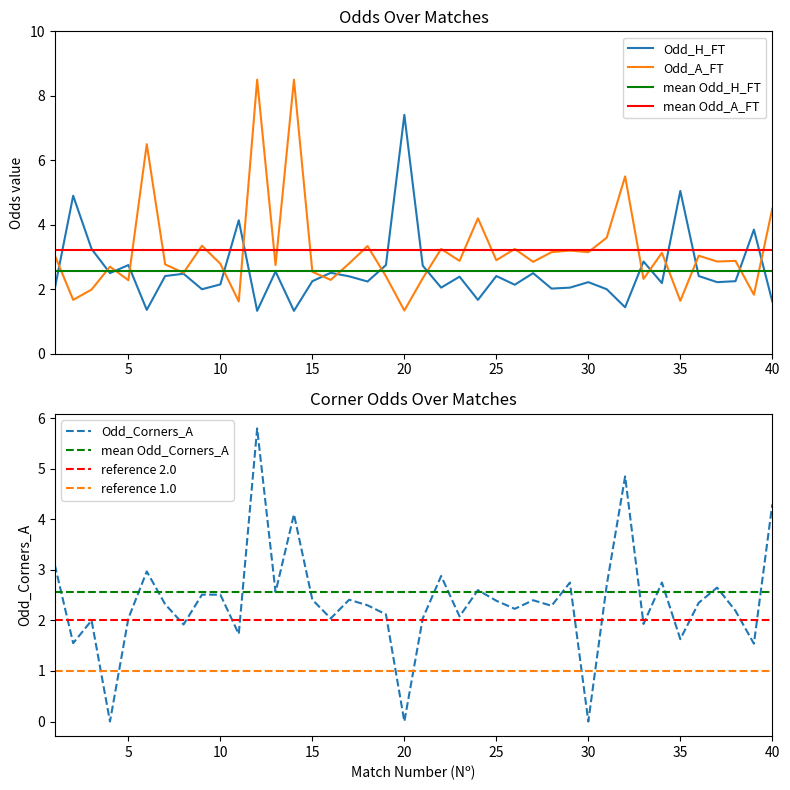

Does the chart have visible grid lines?

No